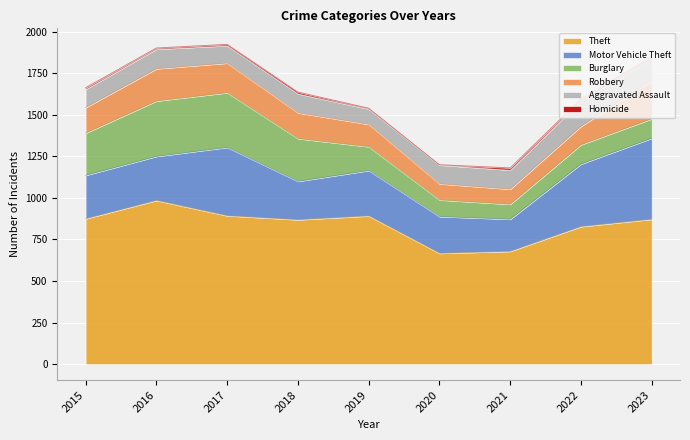

How many values in the Homicide series exceed 8?

4